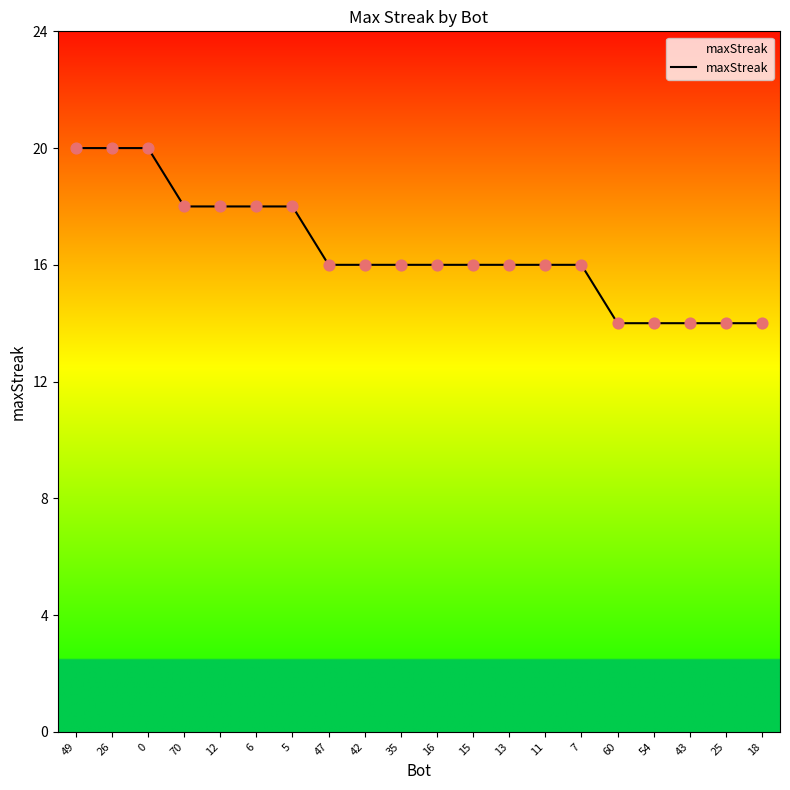

What is the ratio of the value at 70 to the value at 18?

1.3